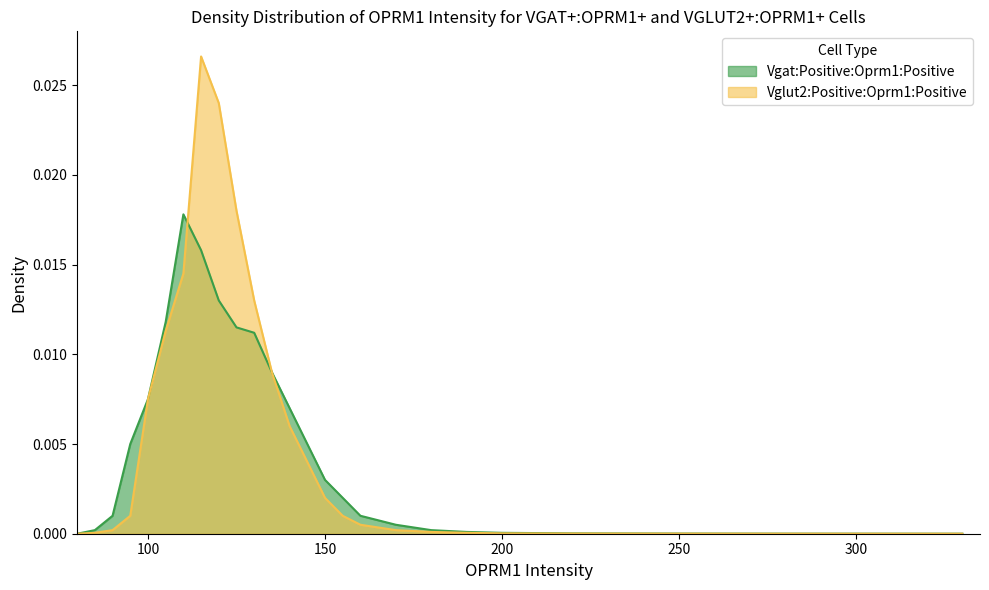

How many intersections are there between Vgat:Positive:Oprm1:Positive and Vglut2:Positive:Oprm1:Positive?

1